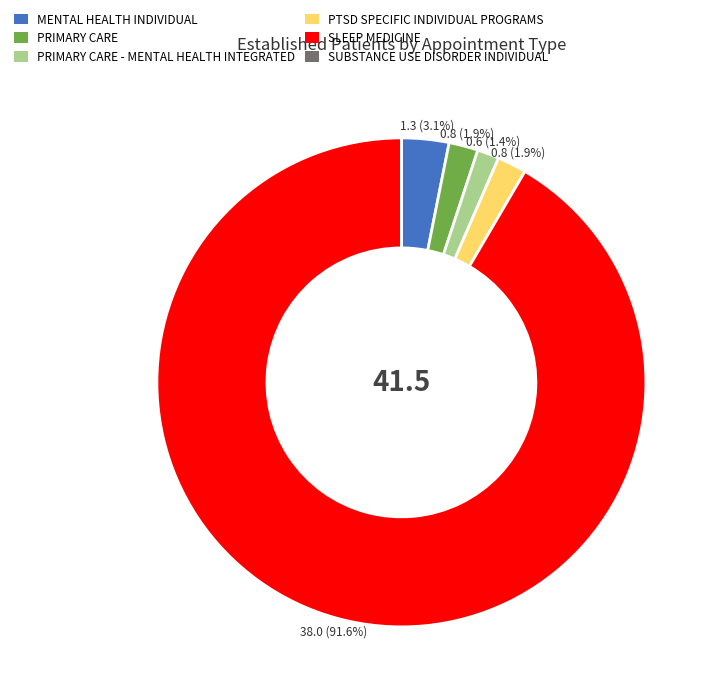

Is the sum of MENTAL HEALTH INDIVIDUAL and SLEEP MEDICINE greater than half?

Yes